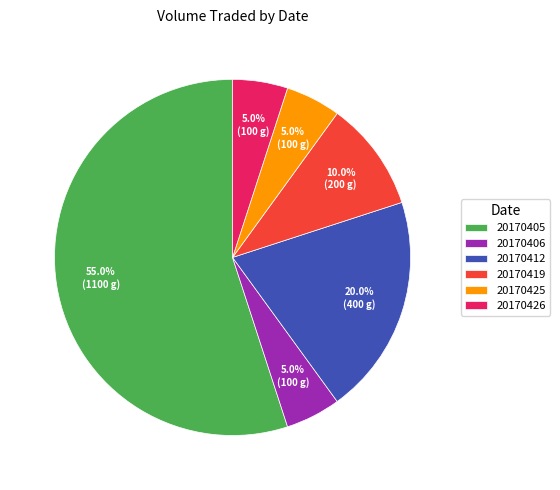

What is the ratio of the value at 20170406 to the value at 20170426?

1.0